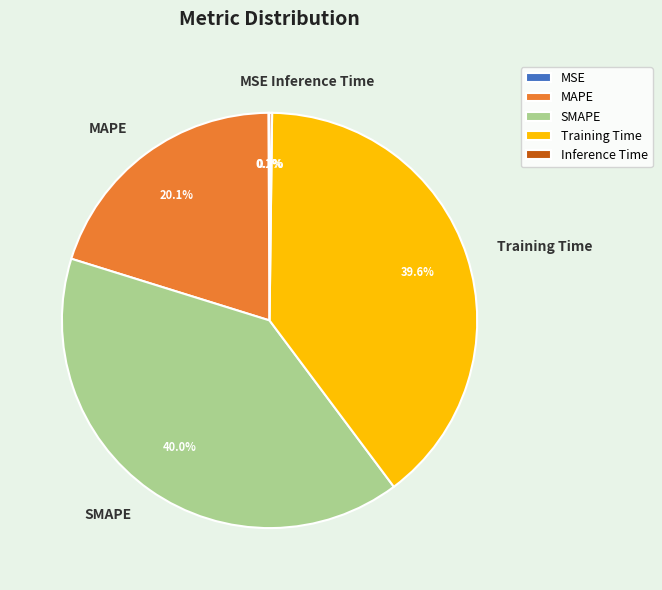

To the nearest percent, what portion does SMAPE represent?

40%